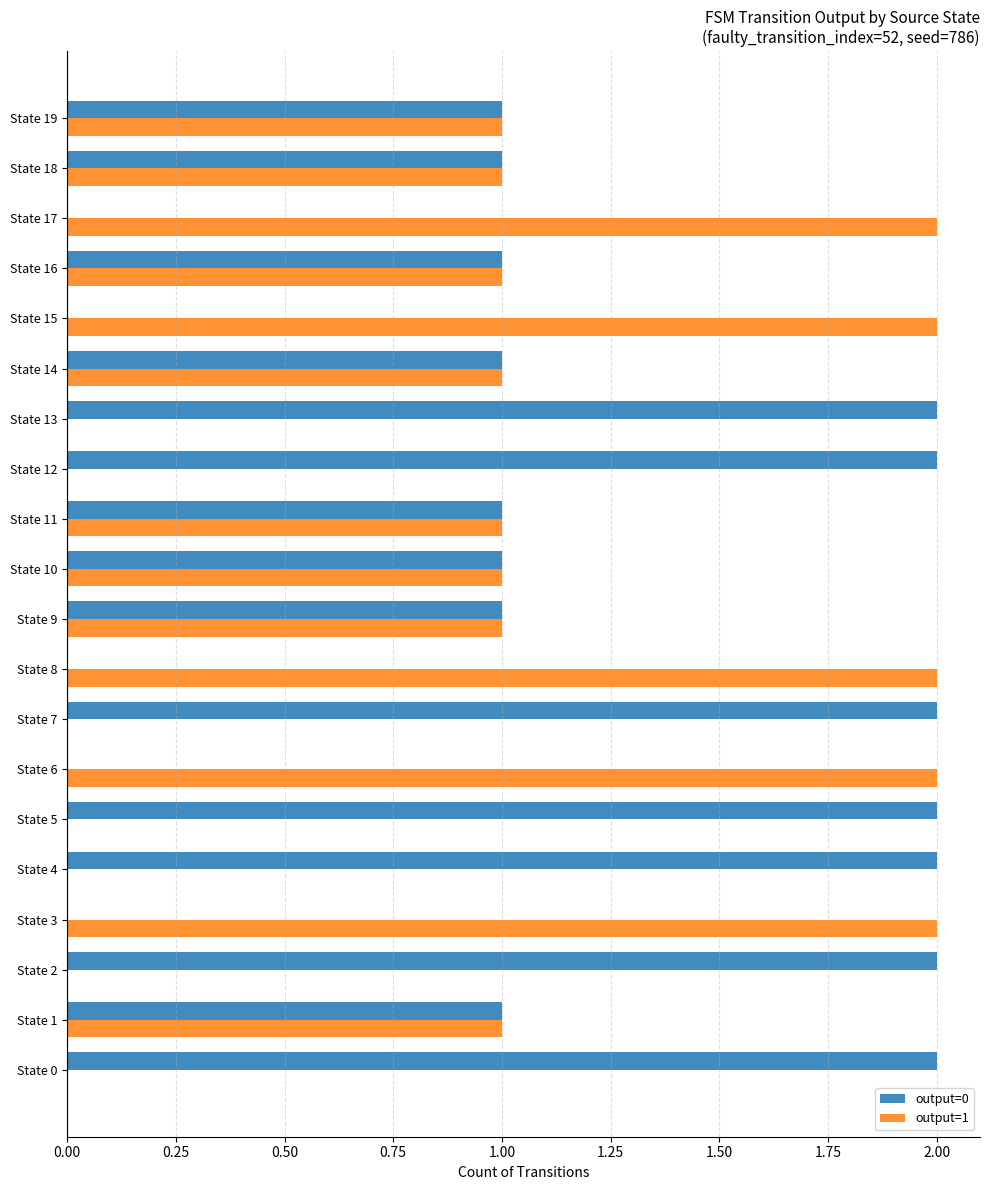

How many output=1 values are between 0 and 2?

20